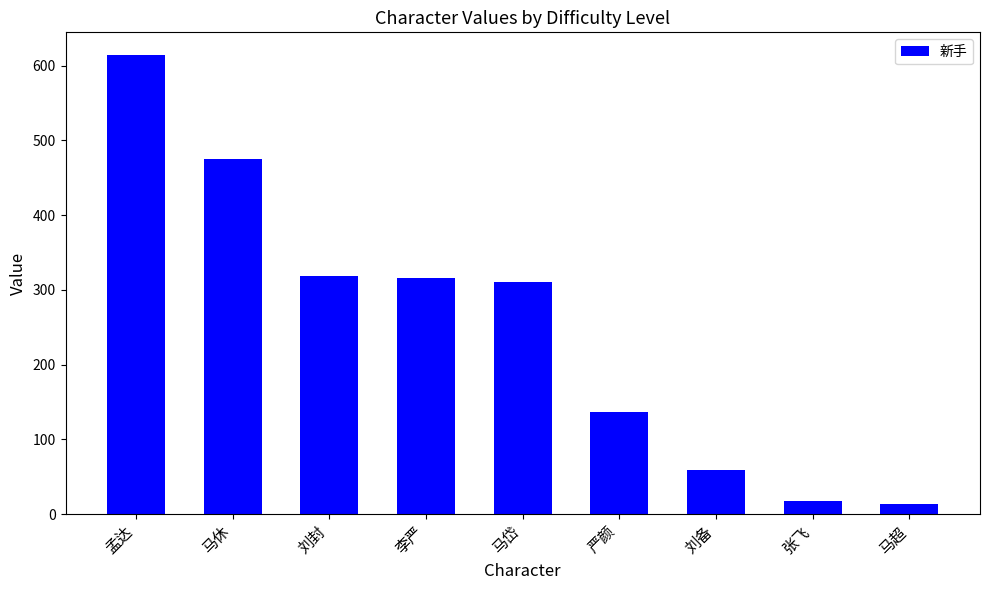

Count the number of categories in the chart.

9